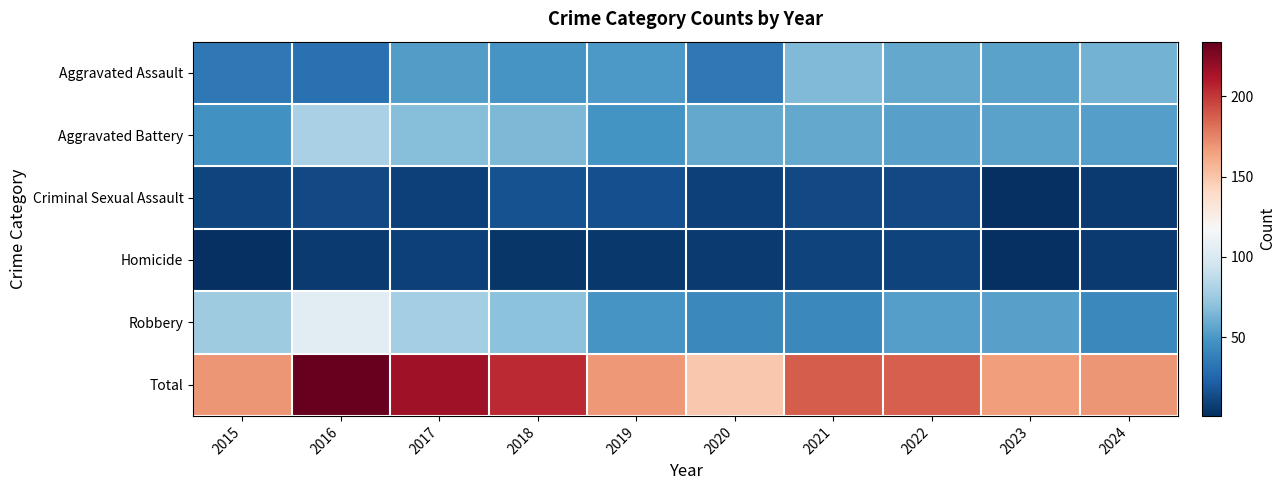

Reading left to right, list all the values displayed in this chart.

Aggravated Assault: 2015=34	2016=31	2017=52	2018=49	2019=51	2020=34	2021=66	2022=58	2023=55	2024=62
Aggravated Battery: 2015=47	2016=80	2017=68	2018=65	2019=48	2020=58	2021=58	2022=54	2023=55	2024=53
Criminal Sexual Assault: 2015=11	2016=12	2017=9	2018=16	2019=15	2020=9	2021=12	2022=12	2023=1	2024=6
Homicide: 2015=1	2016=6	2017=9	2018=4	2019=5	2020=6	2021=10	2022=10	2023=1	2024=6
Robbery: 2015=76	2016=105	2017=78	2018=70	2019=49	2020=42	2021=42	2022=53	2023=54	2024=42
Total: 2015=169	2016=234	2017=216	2018=204	2019=168	2020=149	2021=188	2022=187	2023=166	2024=169